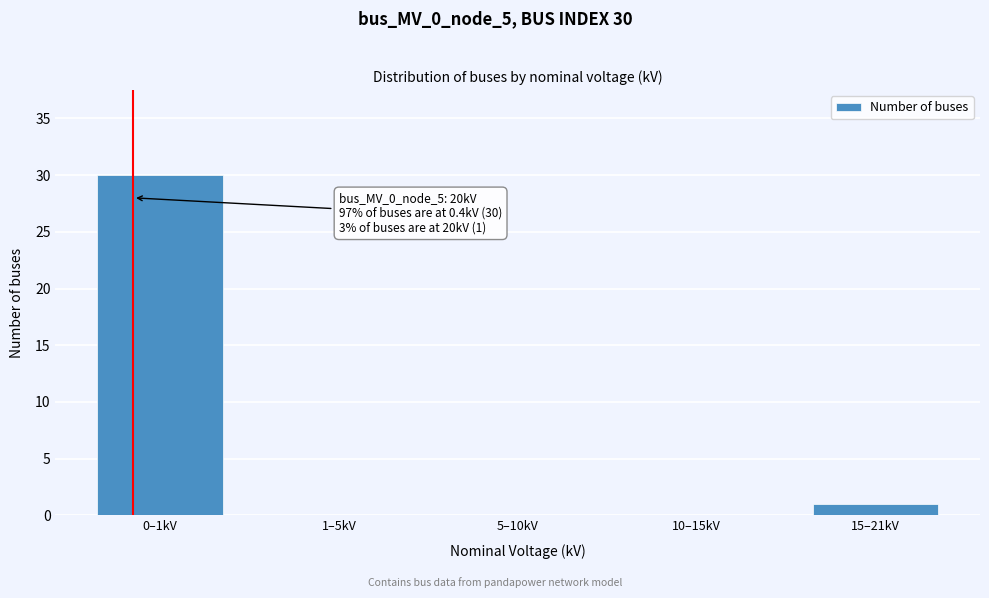

Reading right to left, list all the values displayed in this chart.

15–21kV=1	10–15kV=0	5–10kV=0	1–5kV=0	0–1kV=30